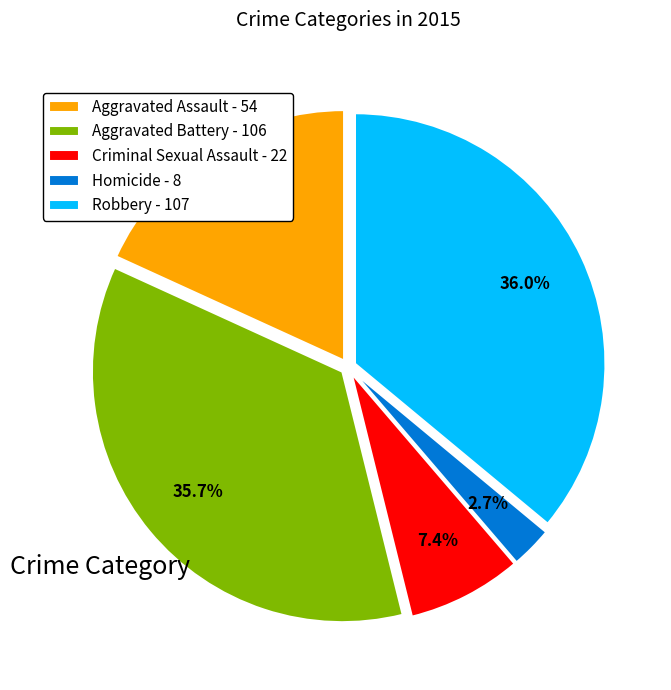

Does any single category account for the majority?

No